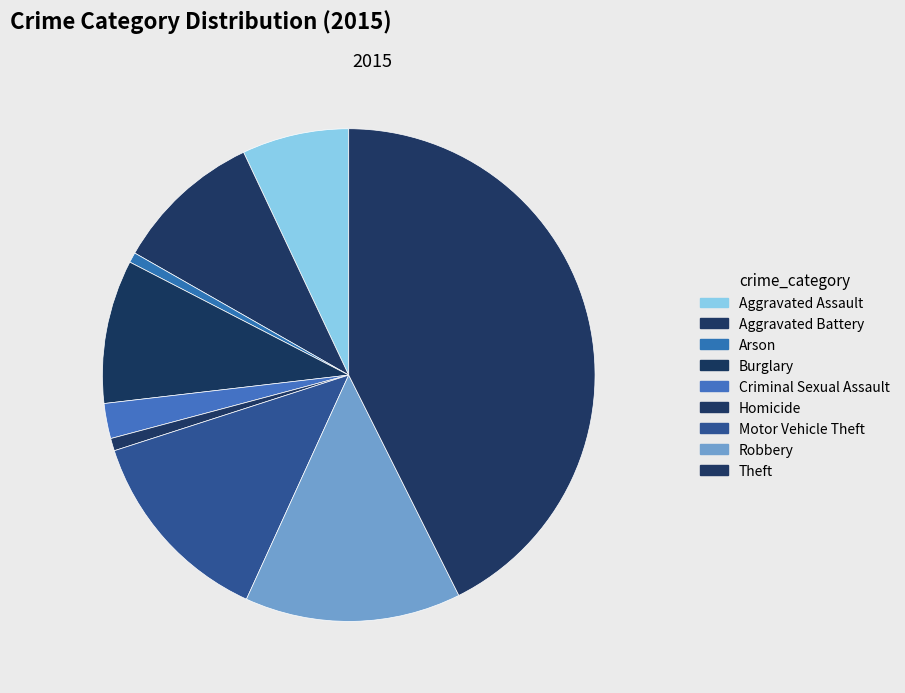

How much of the chart is everything except Criminal Sexual Assault?

97.7%